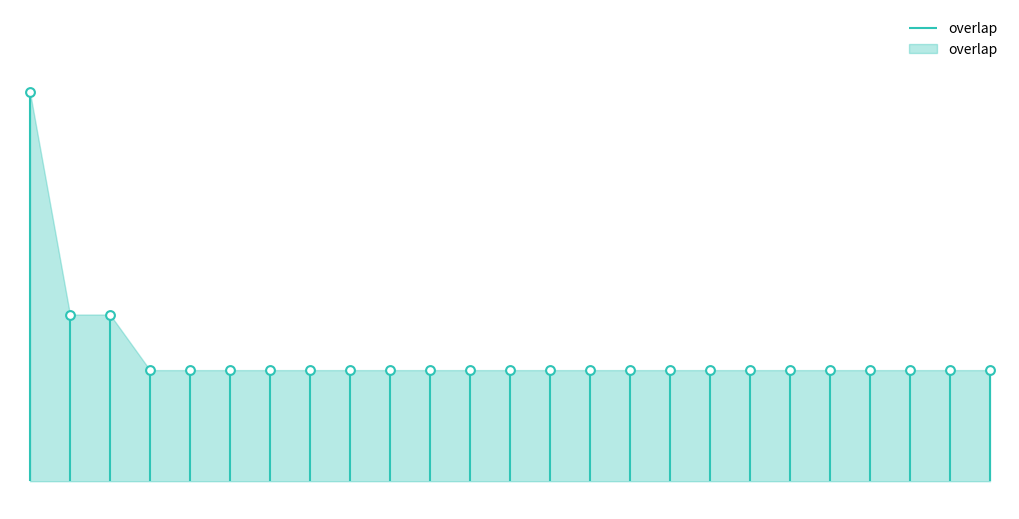

What is the ratio of the value at 22792 to the value at 21004?

1.0